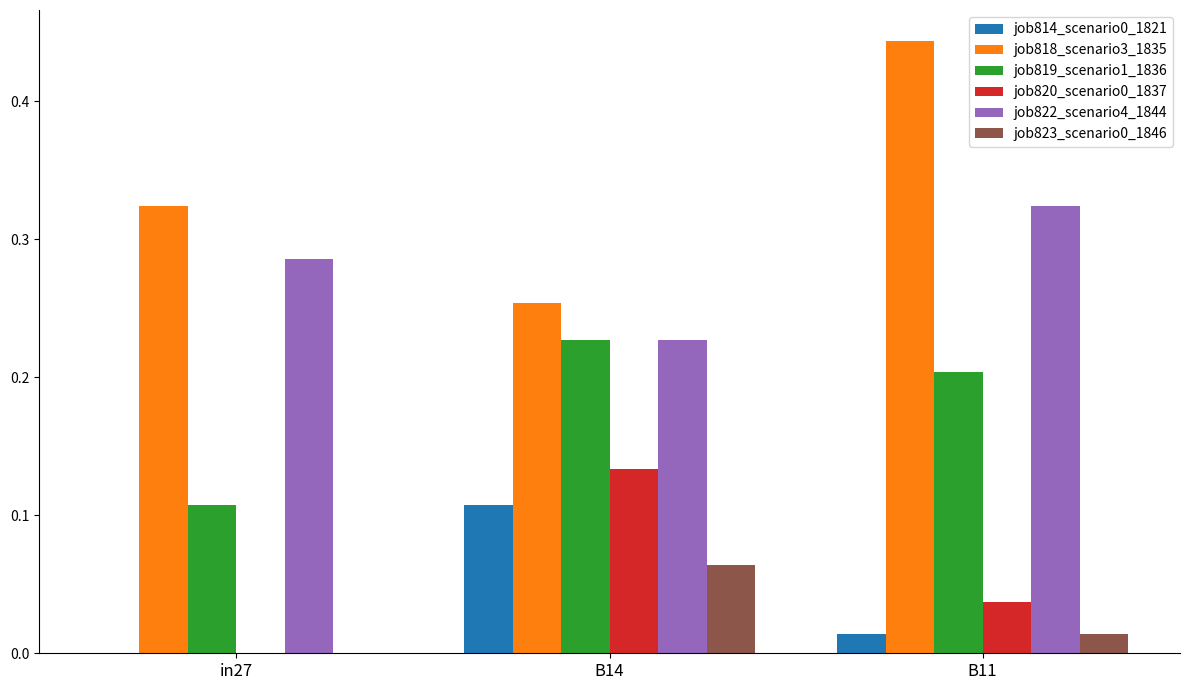

Which category has the highest value in the job814_scenario0_1821 series?

B14